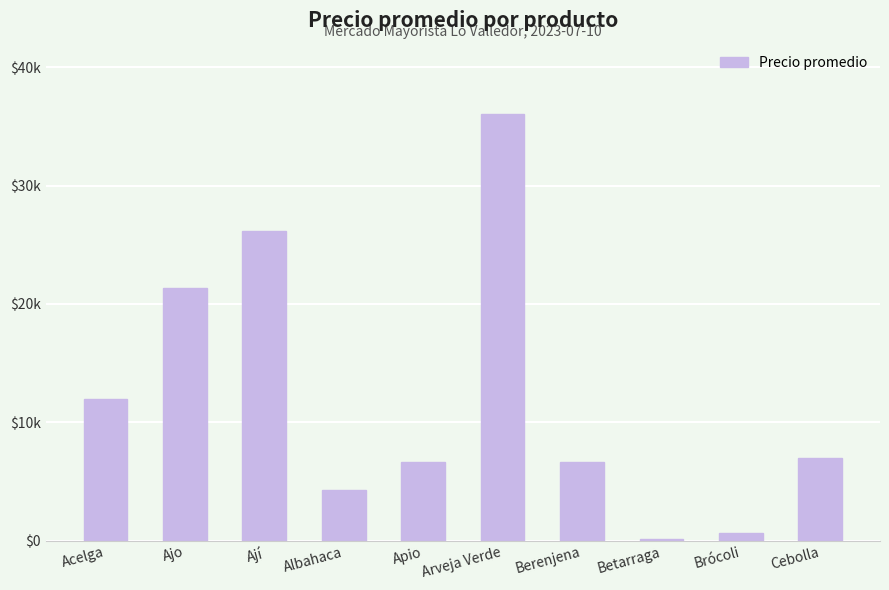

Does the chart contain any negative values?

No